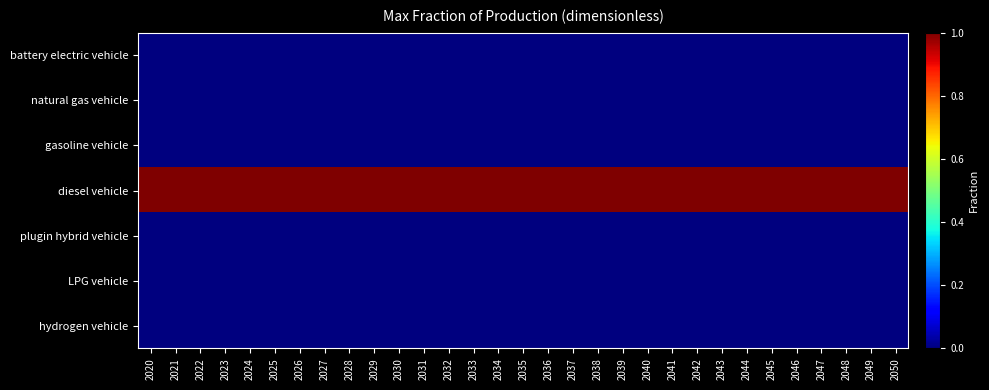

Which series has the largest range (max minus min)?

battery electric vehicle